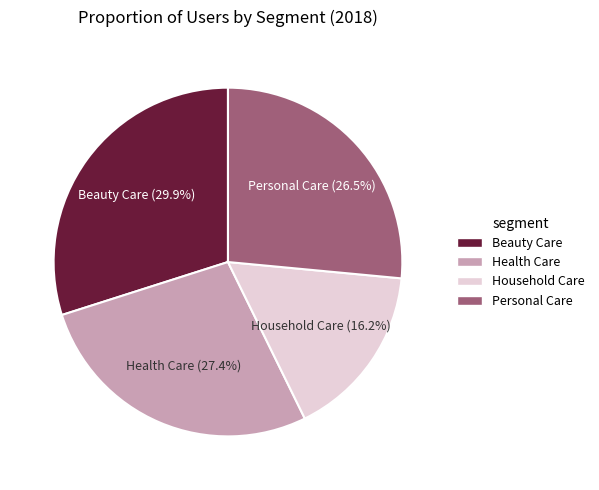

To the nearest percent, what is the difference between the Beauty Care and Personal Care slice percentages?

3%